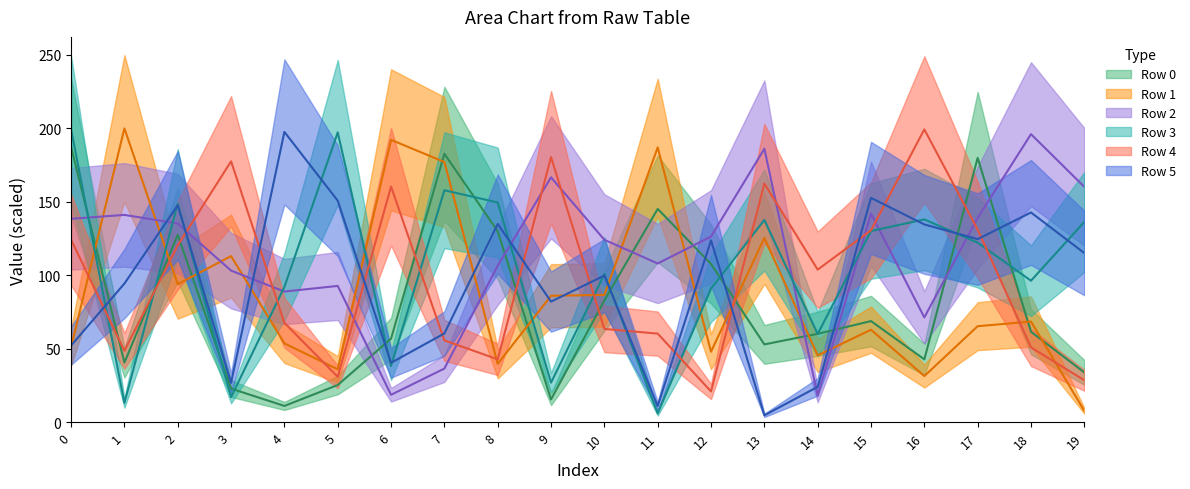

List the labels in order of Row 5 (center) value, largest first.

4, 15, 5, 2, 18, 8, 16, 17, 12, 19, 10, 1, 9, 7, 0, 6, 3, 14, 11, 13